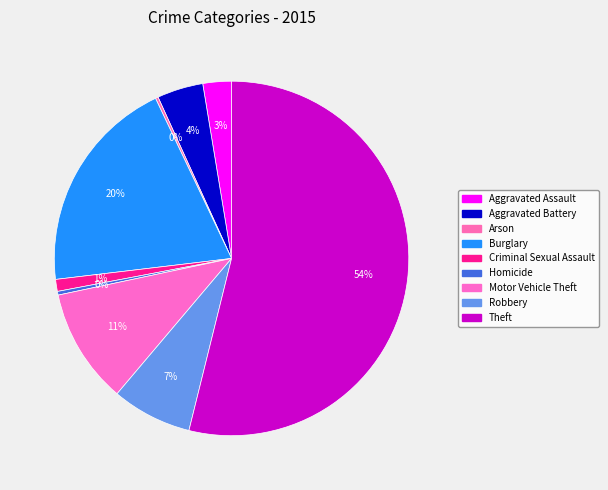

Which category accounts for the majority?

Theft